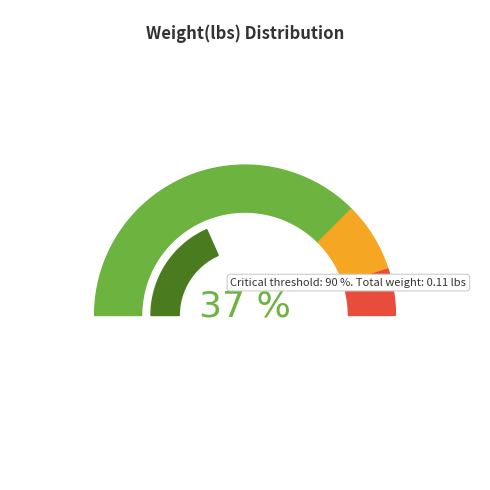

Does 00:51:49.354365 account for over 50% of the chart?

No